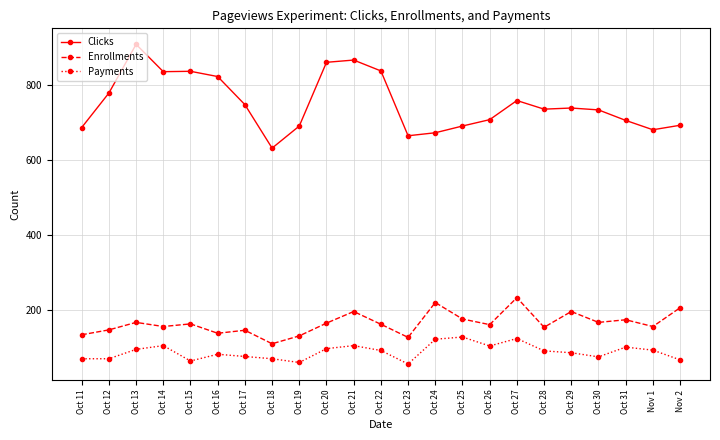

True or false: Payments and Clicks cross at least once.

False